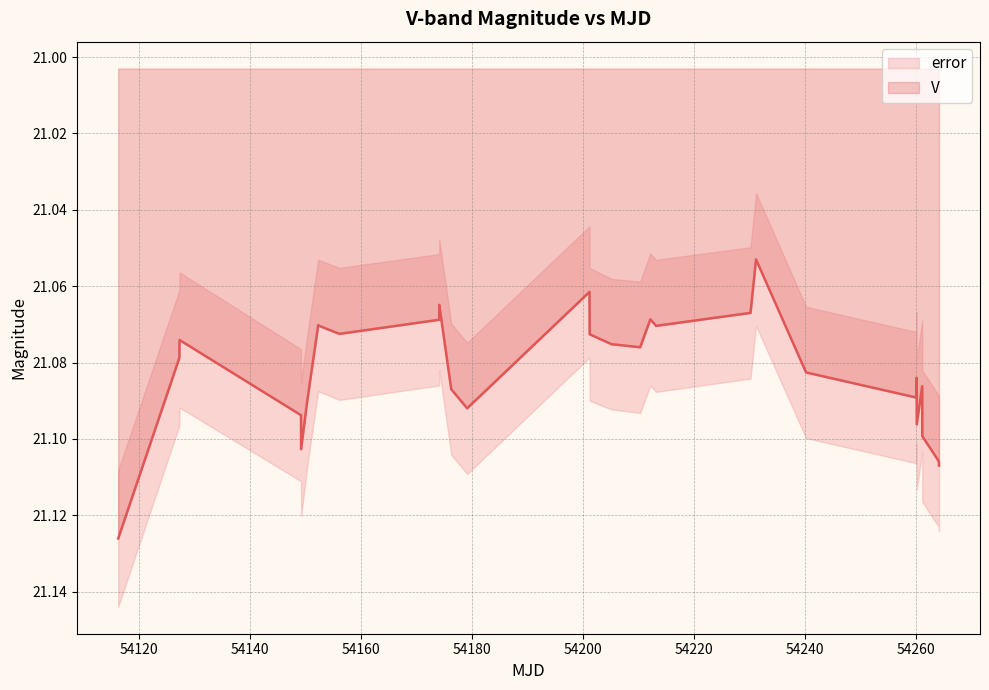

Which has a higher value, 54127.3528 or 54201.2281?

54127.3528